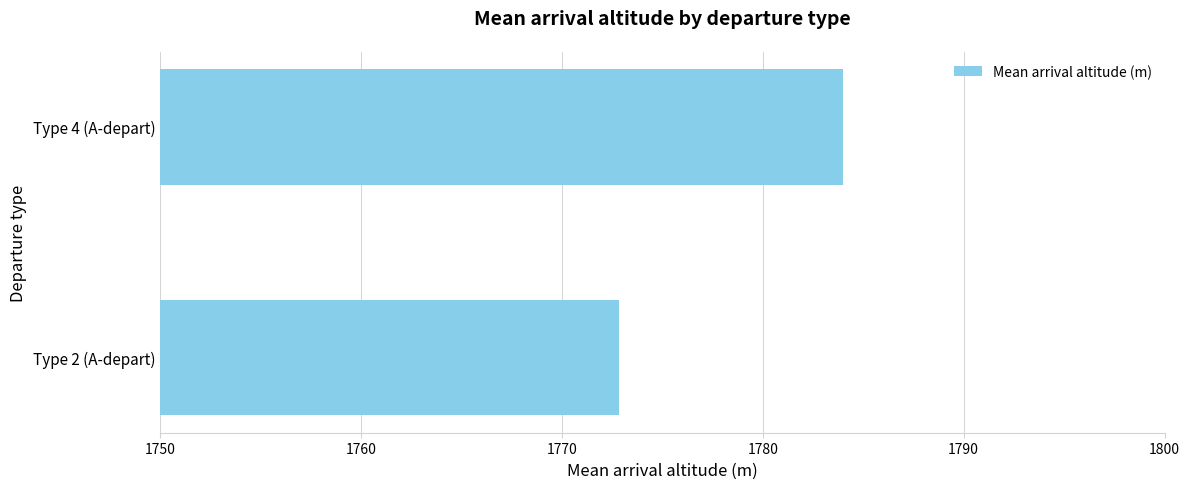

Which category has the lowest value across all series?

Type 2 (A-depart)